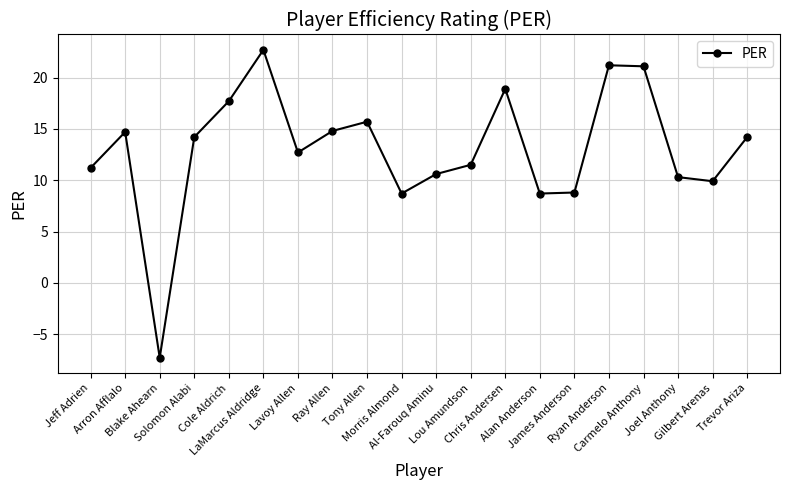

What position from the right is Gilbert Arenas?

2